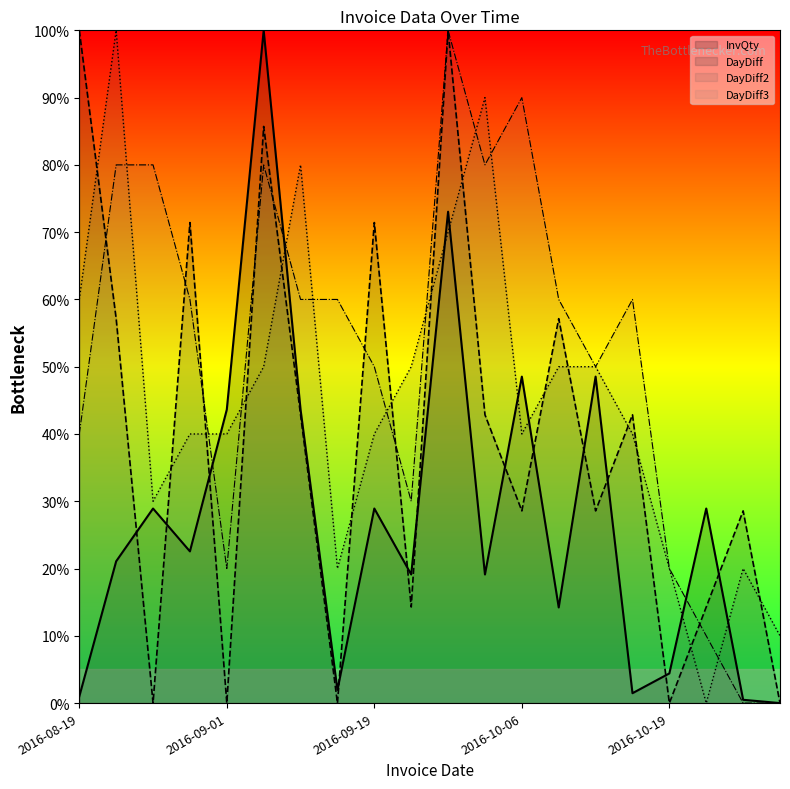

Count the number of categories in the chart.

20